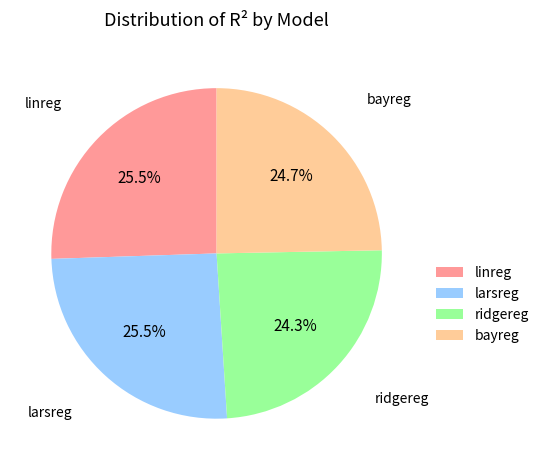

What is the total percentage of linreg and ridgereg?

49.8%